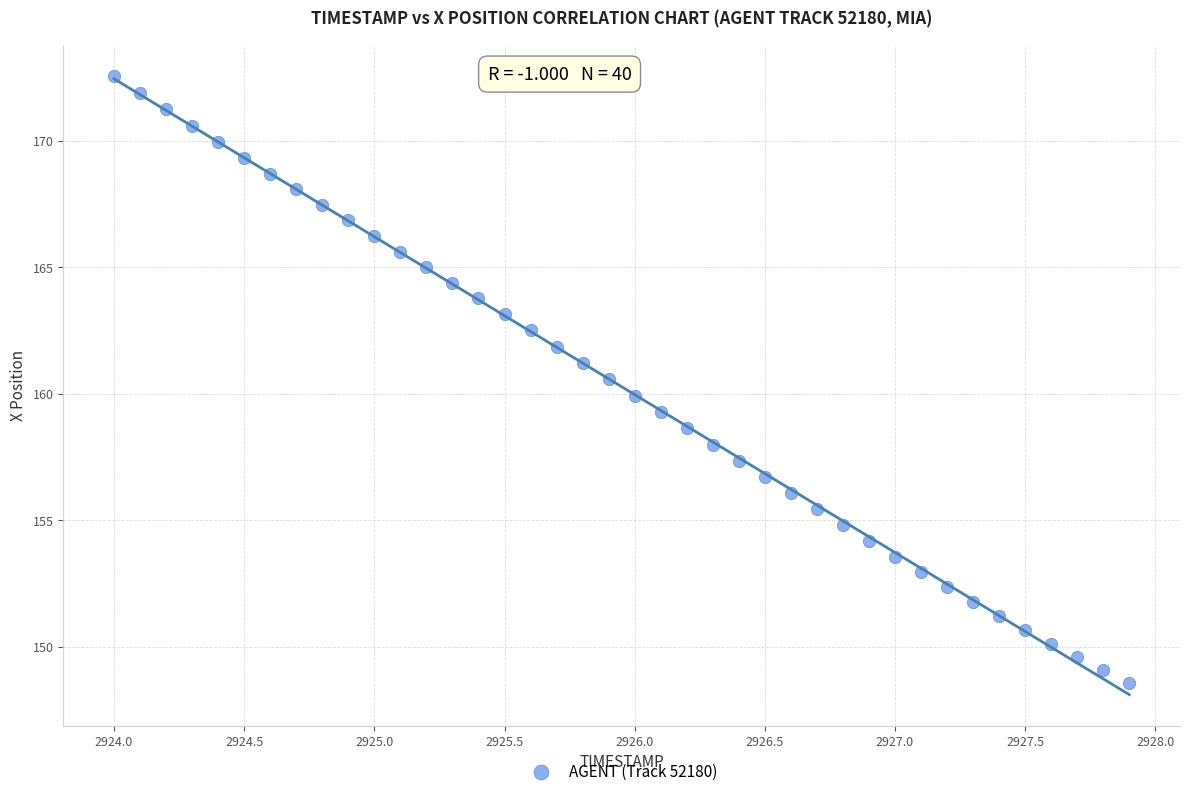

What is the range of Y values (max minus min)?

24.0